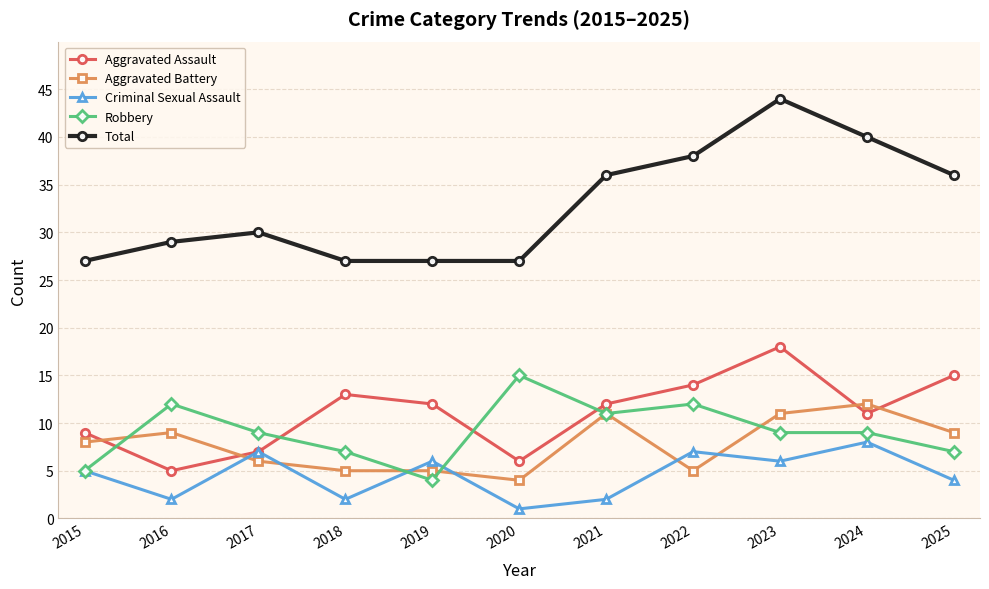

What is the maximum value for Criminal Sexual Assault?

8